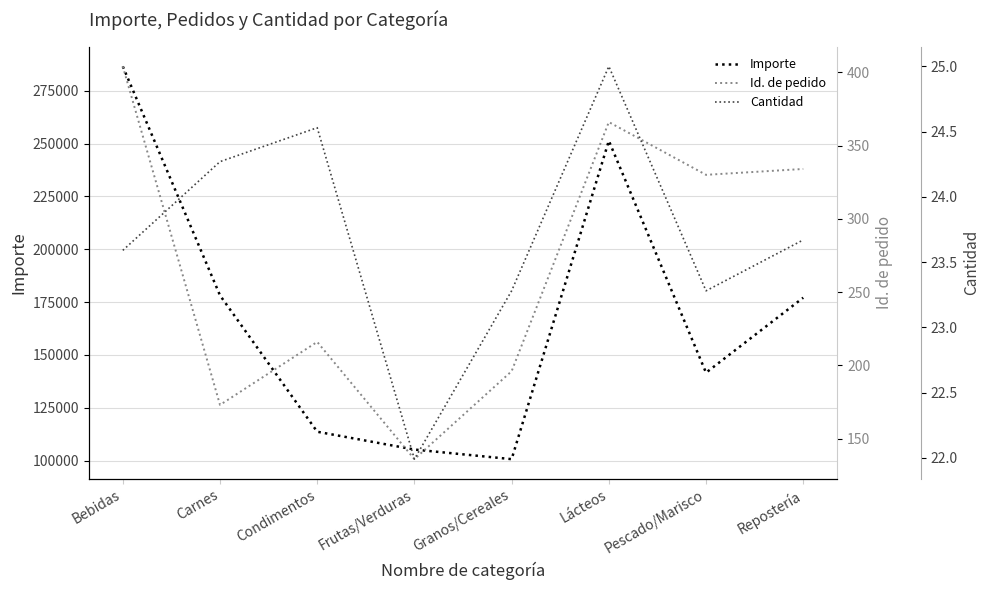

Reading left to right, what are all the values shown in this chart?

Importe: Bebidas=286527.0	Carnes=178188.8	Condimentos=113694.8	Frutas/Verduras=105268.6	Granos/Cereales=100726.8	Lácteos=251330.5	Pescado/Marisco=141623.1	Repostería=177099.1
Id. de pedido: Bebidas=404.0	Carnes=173.0	Condimentos=216.0	Frutas/Verduras=136.0	Granos/Cereales=196.0	Lácteos=366.0	Pescado/Marisco=330.0	Repostería=334.0
Cantidad: Bebidas=23.6	Carnes=24.3	Condimentos=24.5	Frutas/Verduras=22.0	Granos/Cereales=23.3	Lácteos=25.0	Pescado/Marisco=23.3	Repostería=23.7